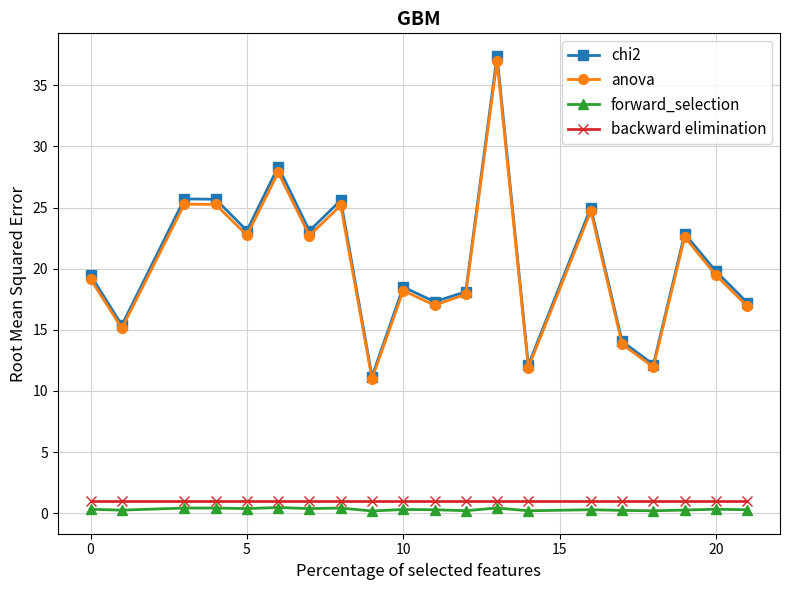

What is the maximum value for chi2?

37.4